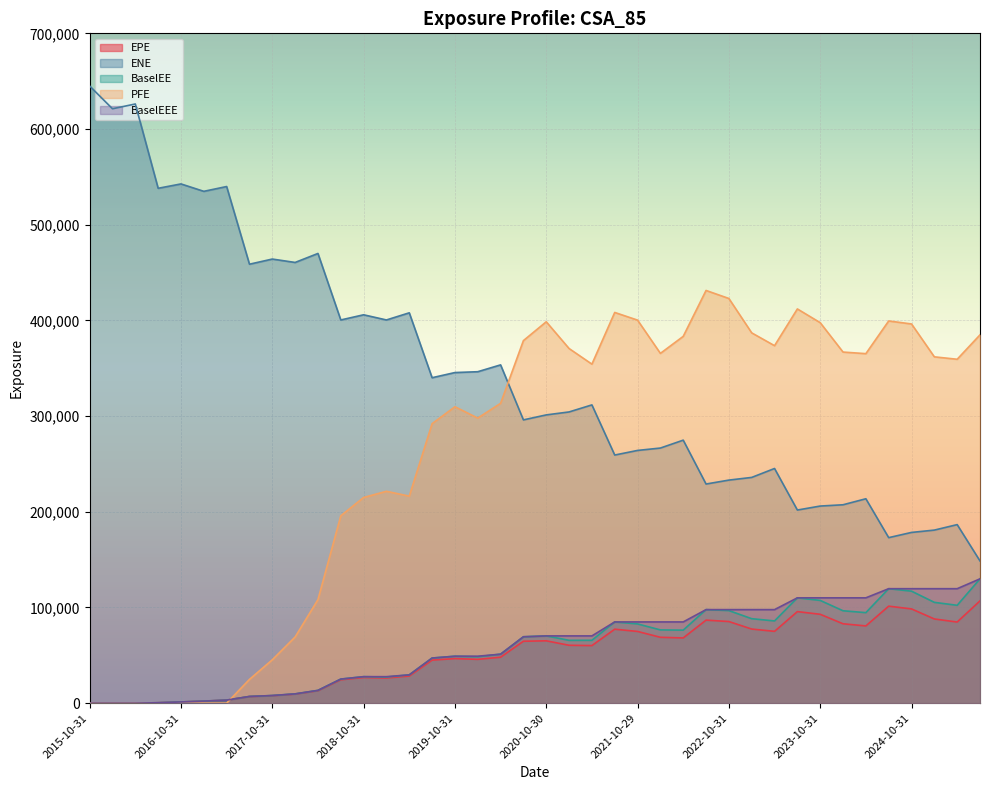

Is it true that ENE equals 201818.0 at 2023-07-31?

True